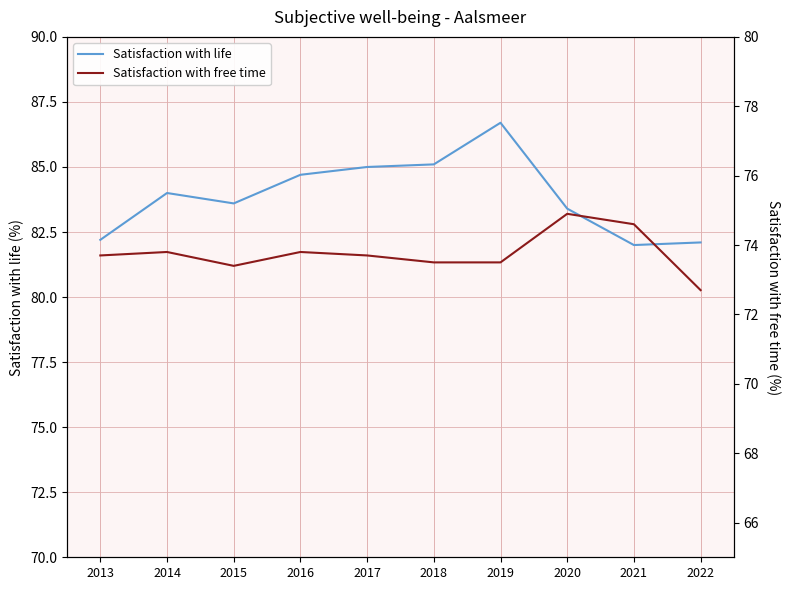

Which series has the largest range (max minus min)?

Satisfaction with life